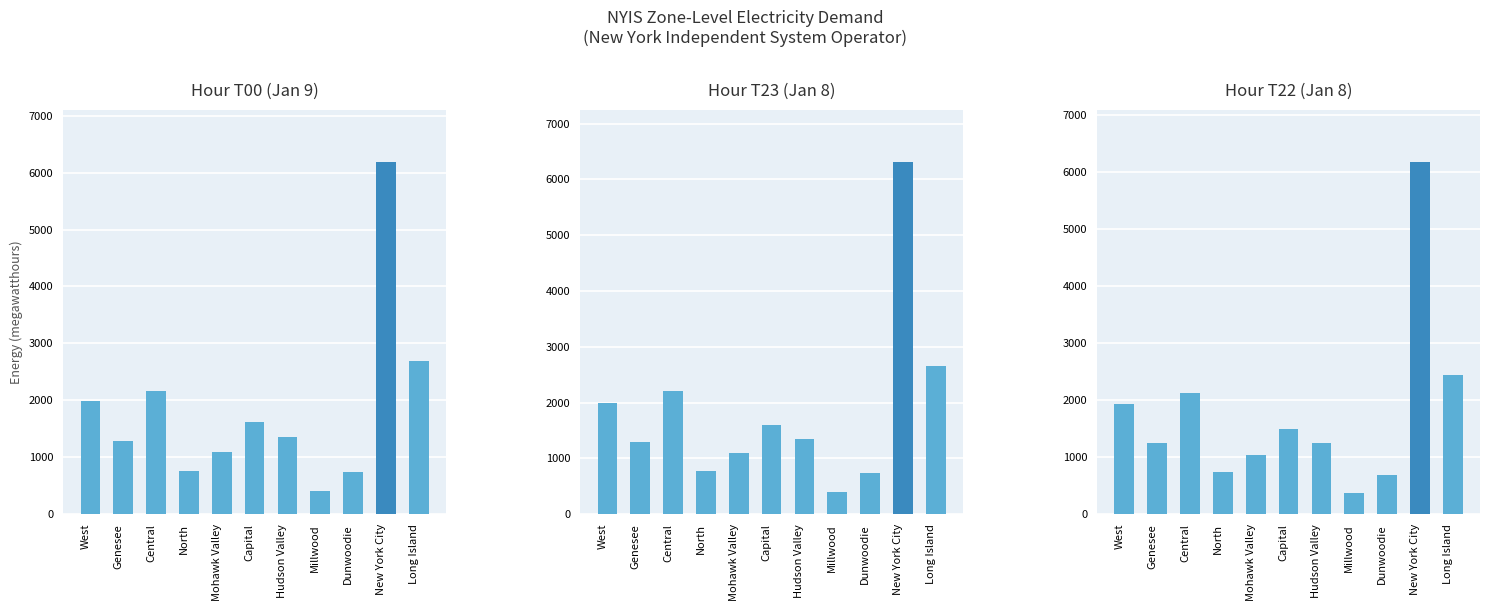

True or false: Hour T23 (Jan 8) has a value of 292 at North.

False